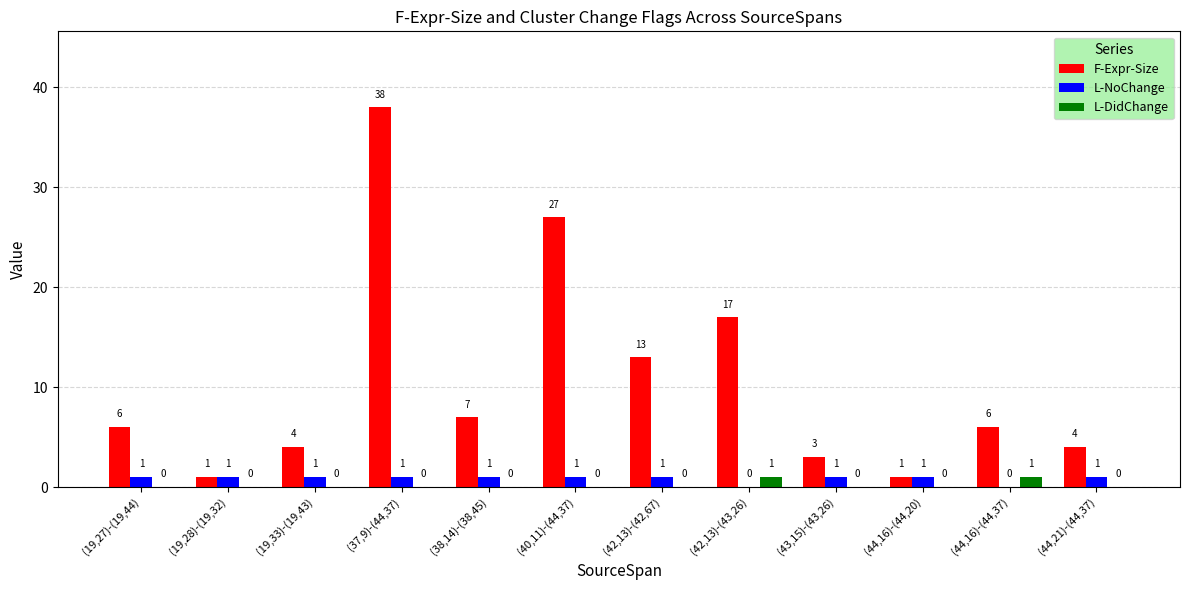

What is the greatest value displayed?

38